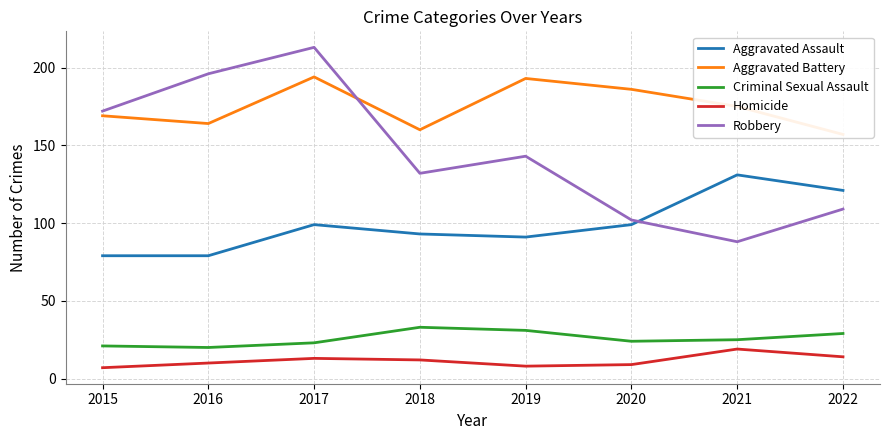

What is the value of the Aggravated Battery point at the 7th from the left?

175